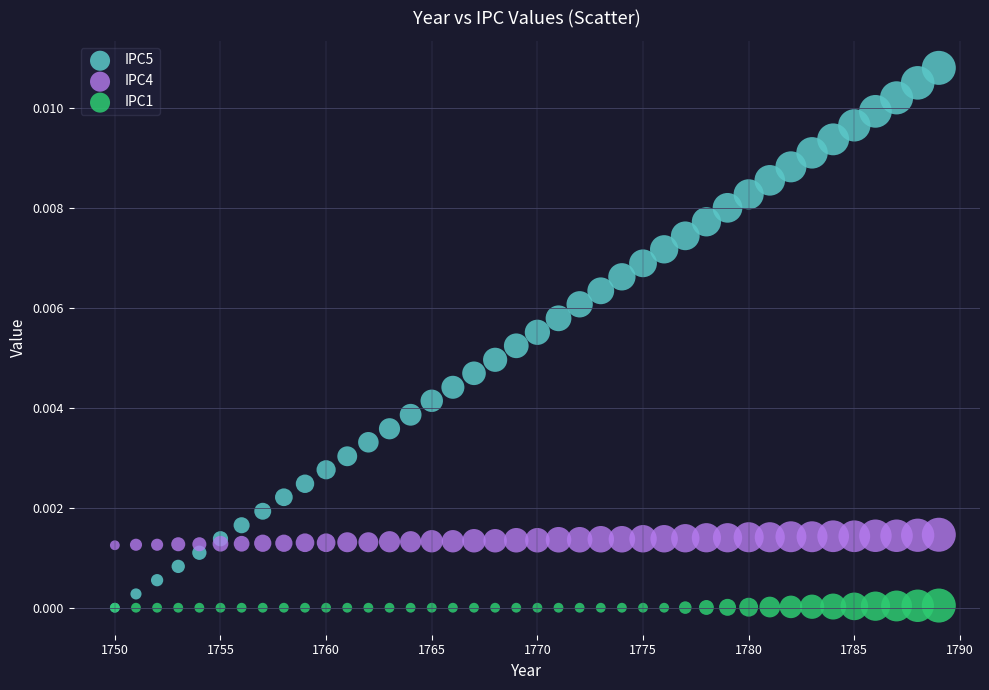

Which series contains the highest Y value?

IPC5